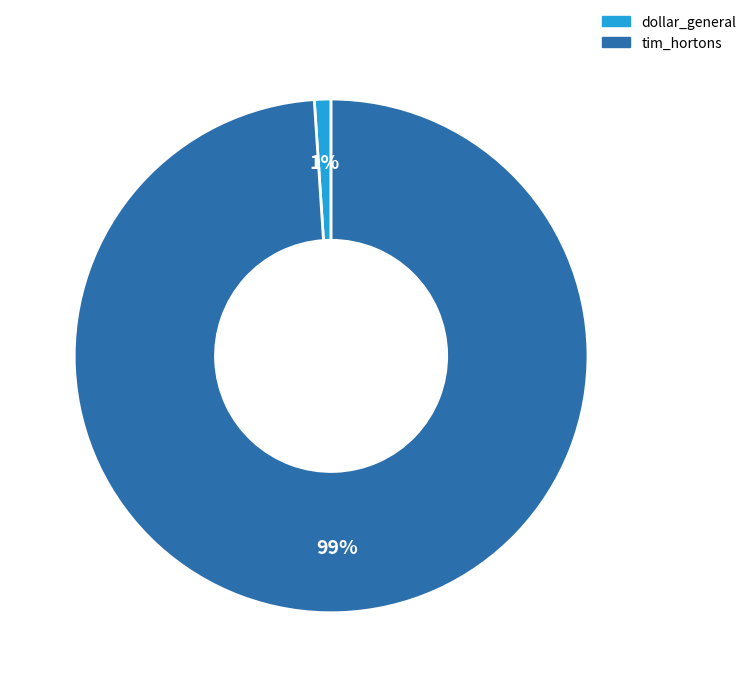

Rank the categories by value from highest to lowest.

tim_hortons, dollar_general